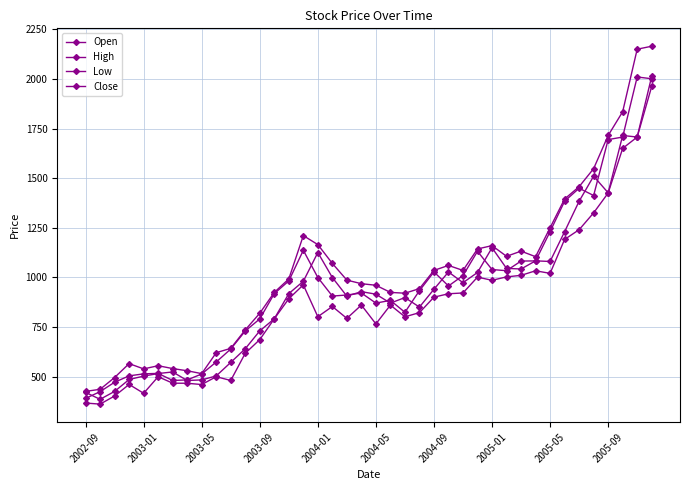

List the series in order of their peak value, highest first.

High, Open, Close, Low